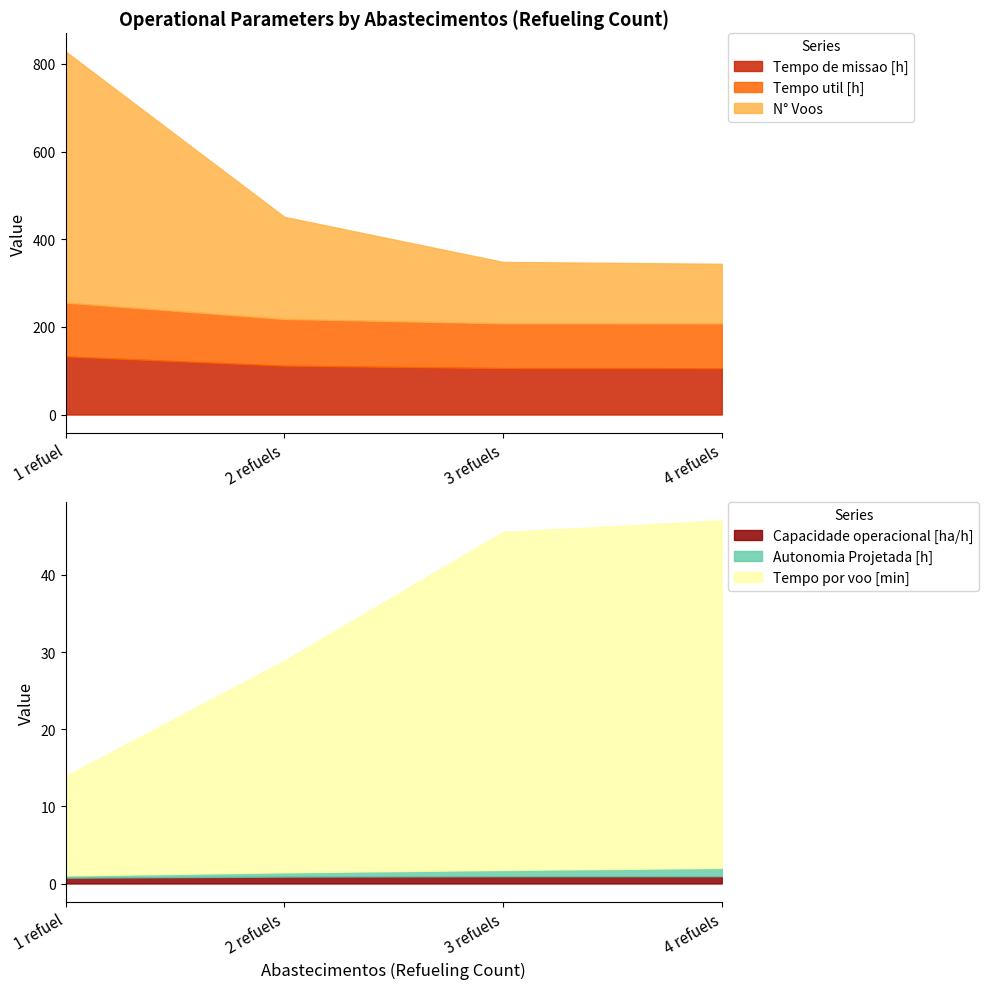

True or false: N° Voos and Tempo por voo [min] intersect in this chart.

False